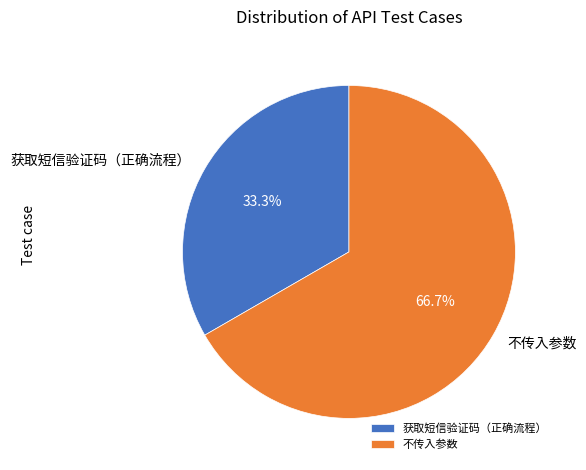

Count the number of slices in the pie.

2